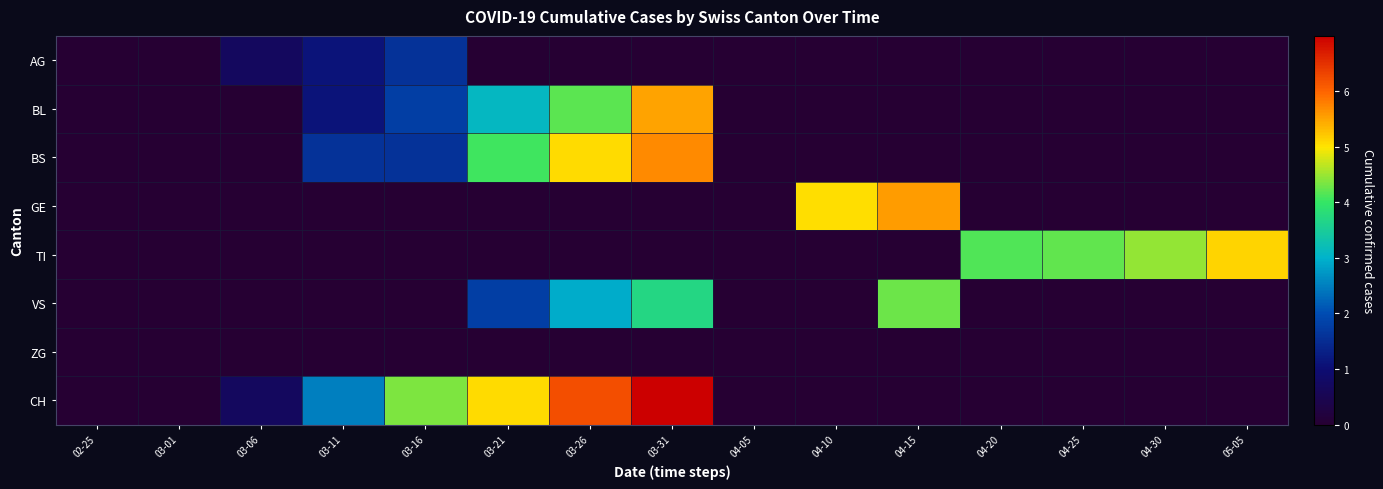

At which category is the sum across all series the highest?

03-31